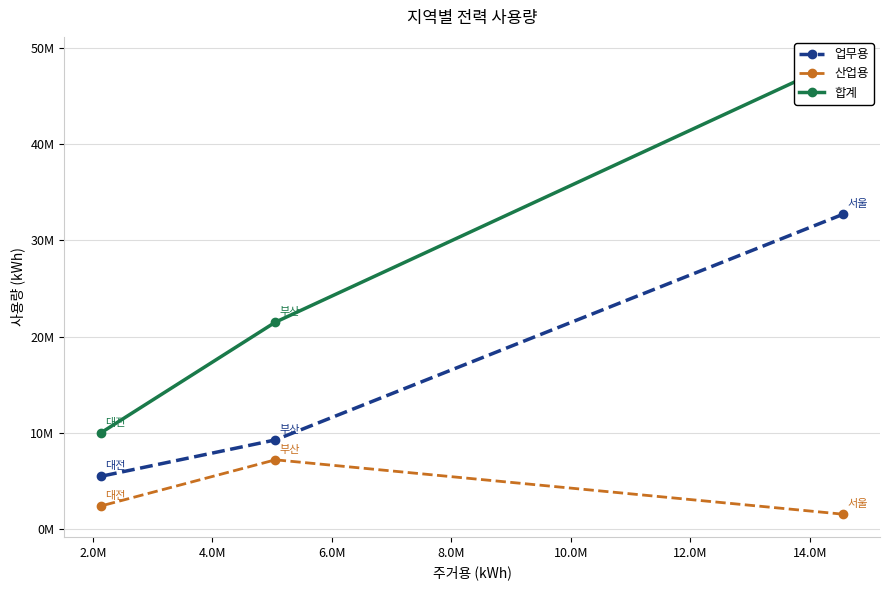

Does the chart have visible grid lines?

Yes